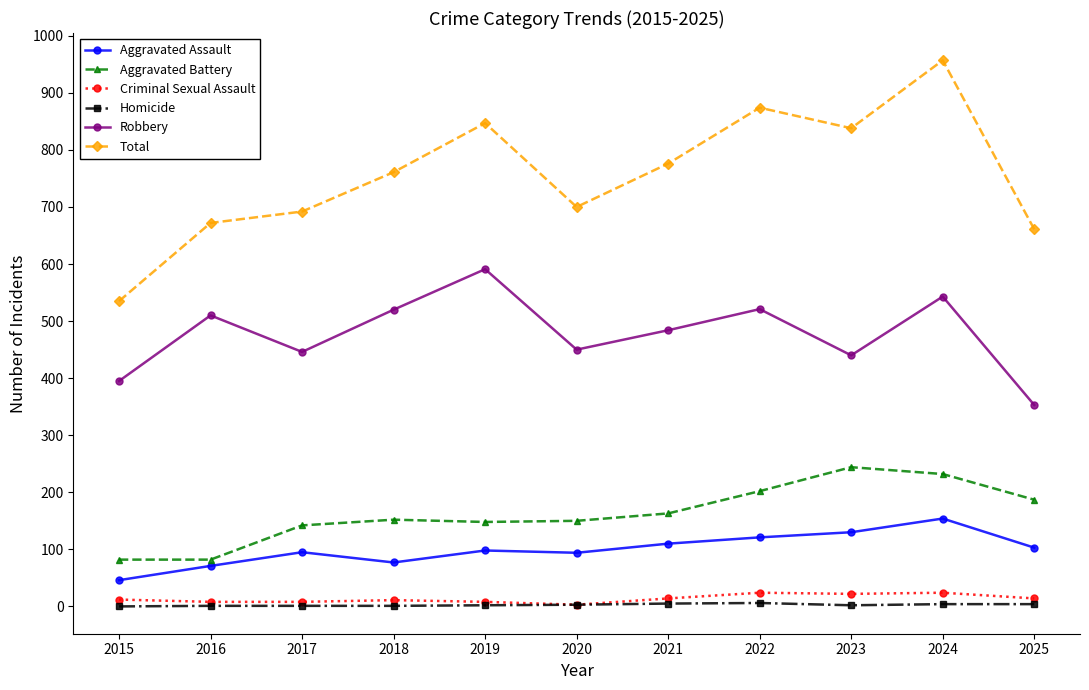

At which category does the chart reach its peak across all series?

2024